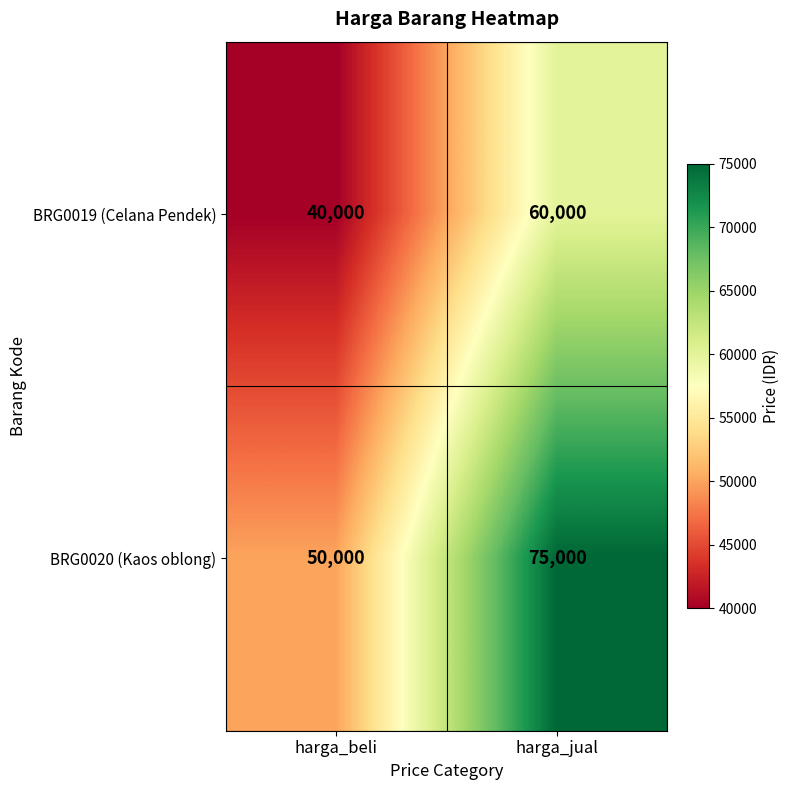

What is the difference between the BRG0019 (Celana Pendek) values at harga_beli and harga_jual?

20000